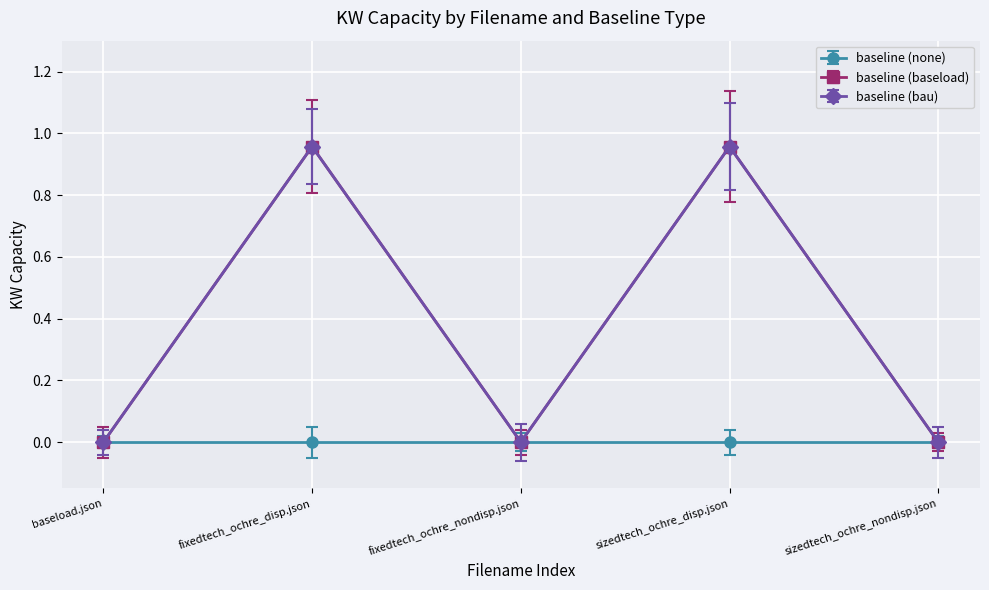

Is this an area chart (filled region under the line)?

No